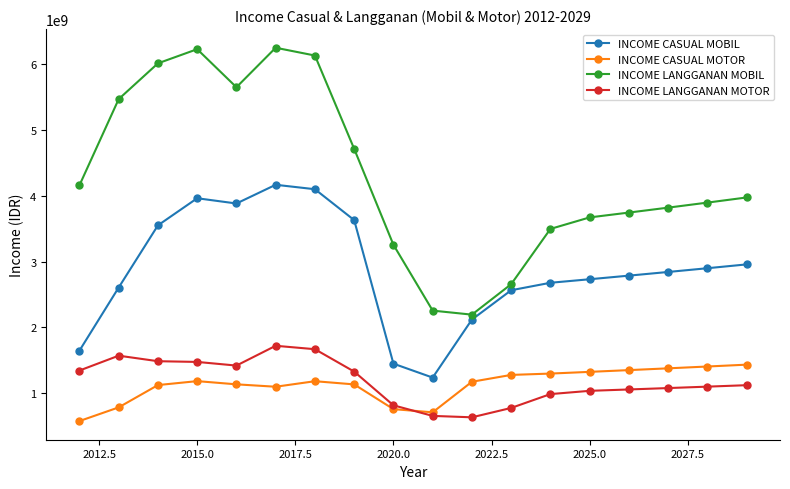

What is the value of the INCOME LANGGANAN MOTOR point at the 11th from the left?

636447000.0